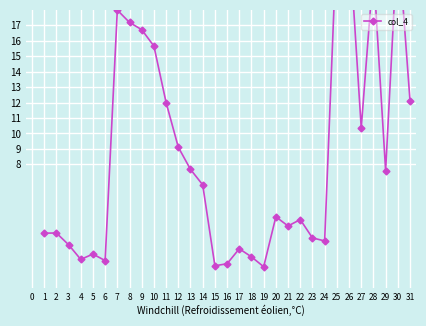

What is the sum of all values?

266.0